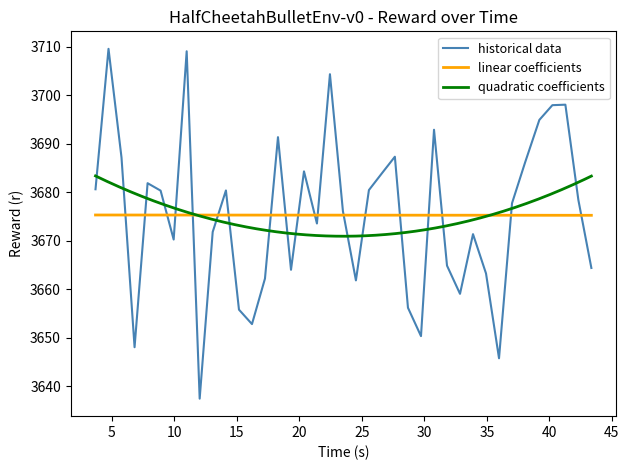

How many values exceed 3677?

20